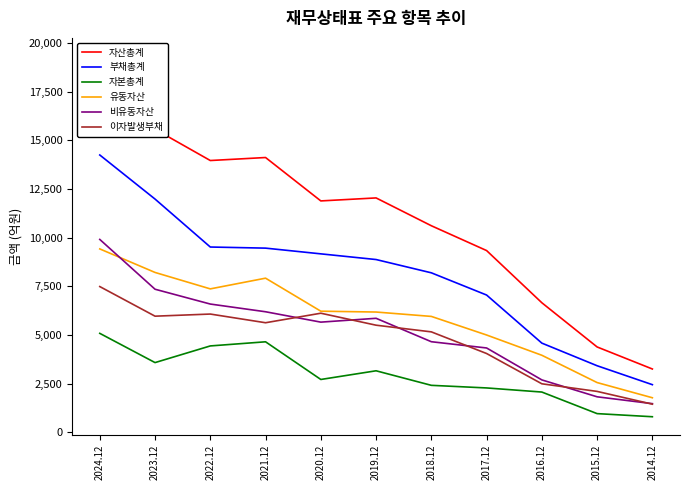

Which series has the largest total across all categories?

자산총계